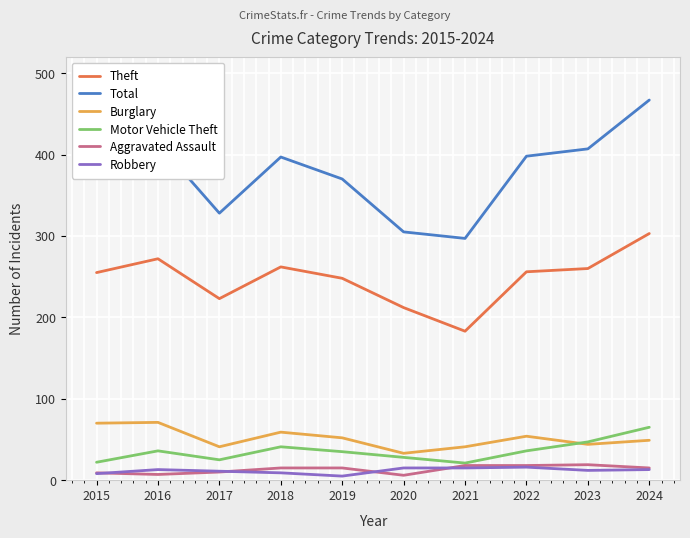

What is the sum of the Motor Vehicle Theft values at 2023 and 2022?

83